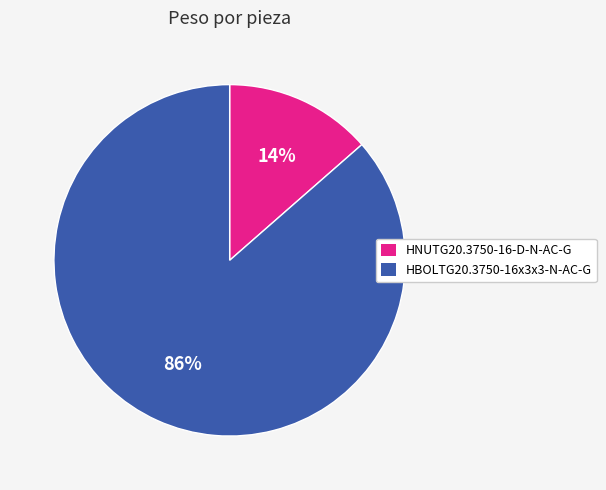

How many slices are in this pie chart?

2